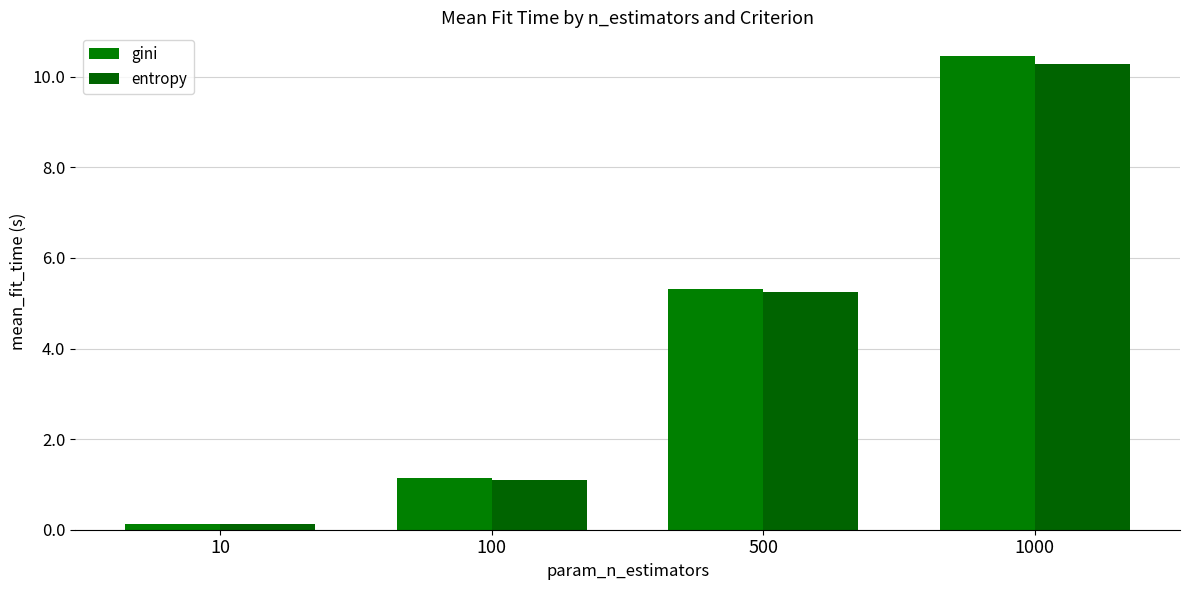

Which label corresponds to the smallest value in the chart?

10